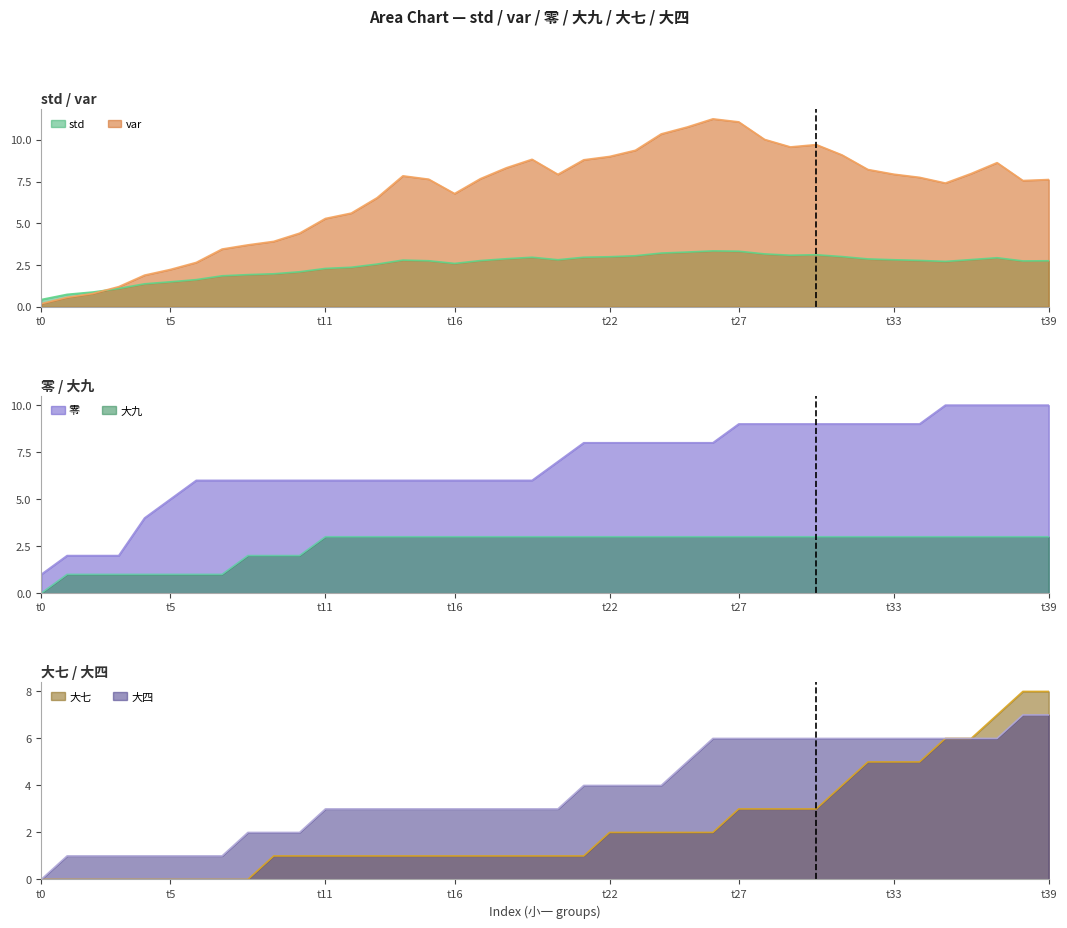

What is the sum of all 大四 values?

150